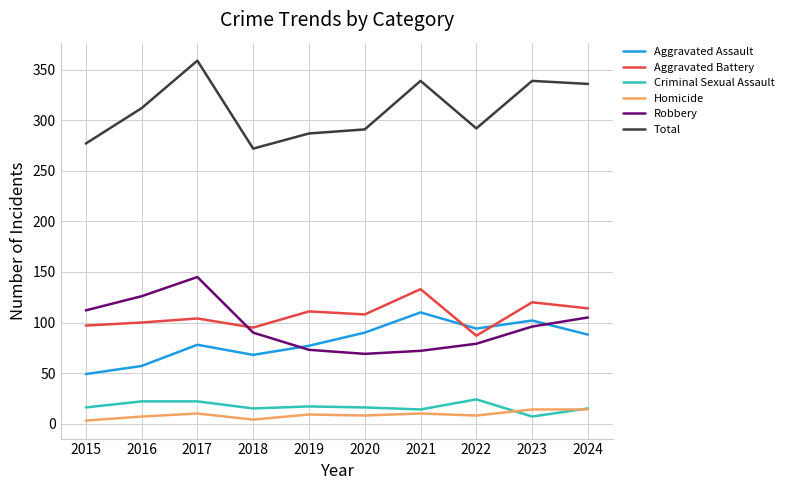

Read the Total value at 2017, to the nearest 10.

360